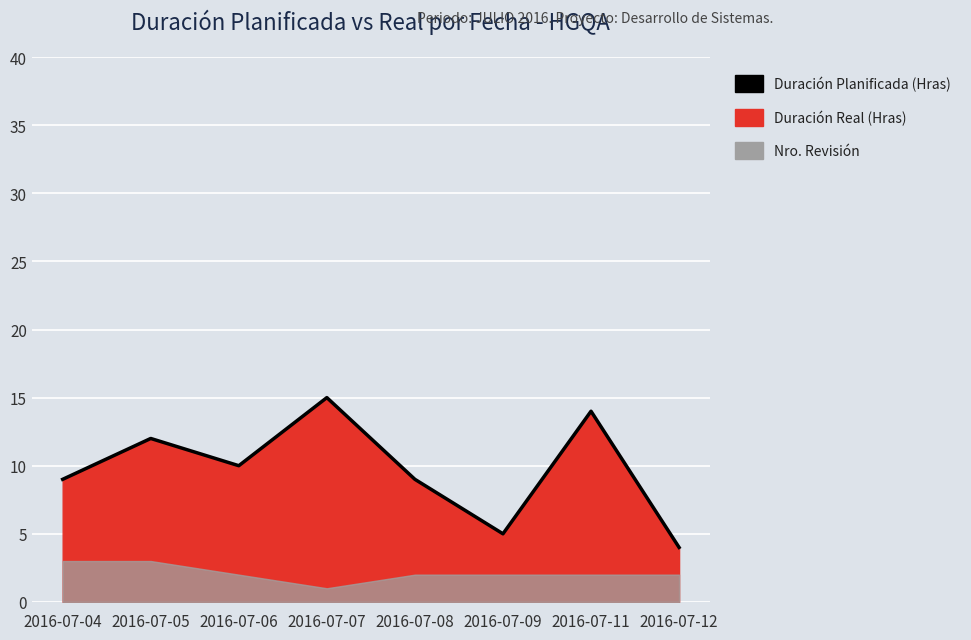

What is the change in value from 2016-07-05 to 2016-07-09?

-7